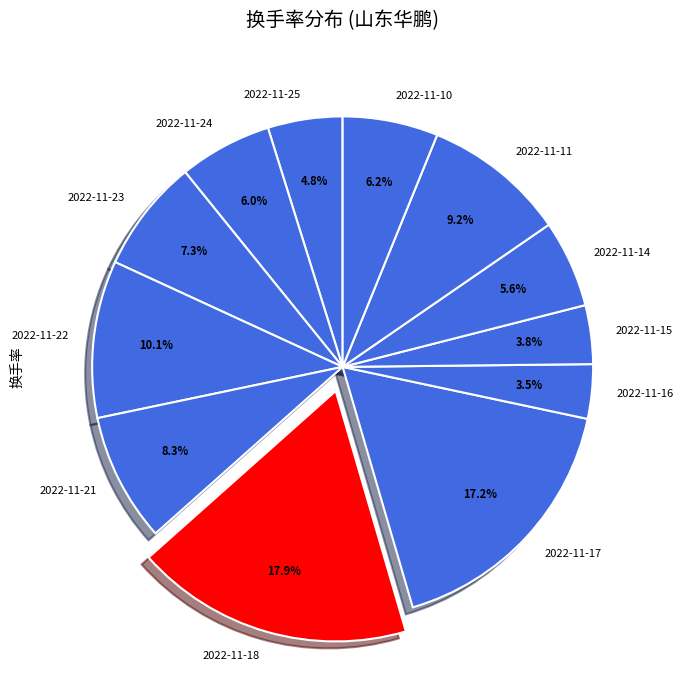

Between 2022-11-11 and 2022-11-18, which is larger?

2022-11-18